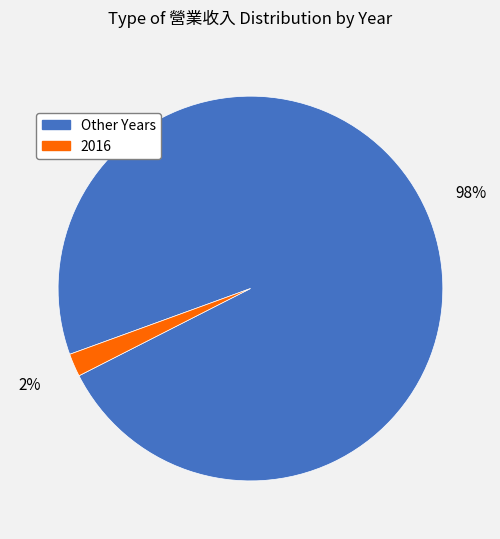

Is there any slice that represents more than half of the pie?

Yes